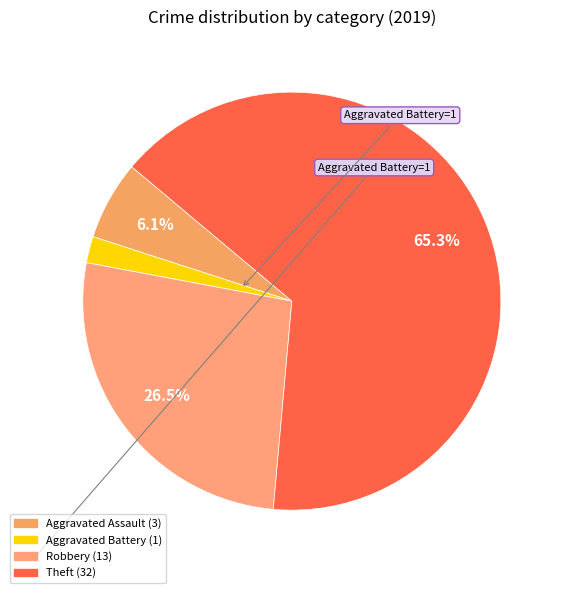

Which slice is the largest?

Theft